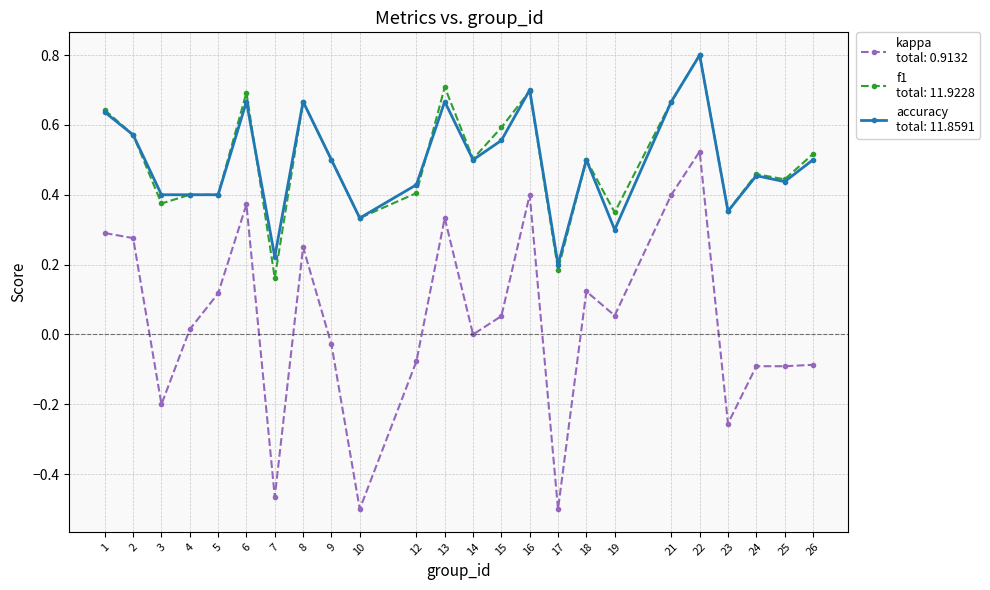

What is the greatest value displayed?

0.8